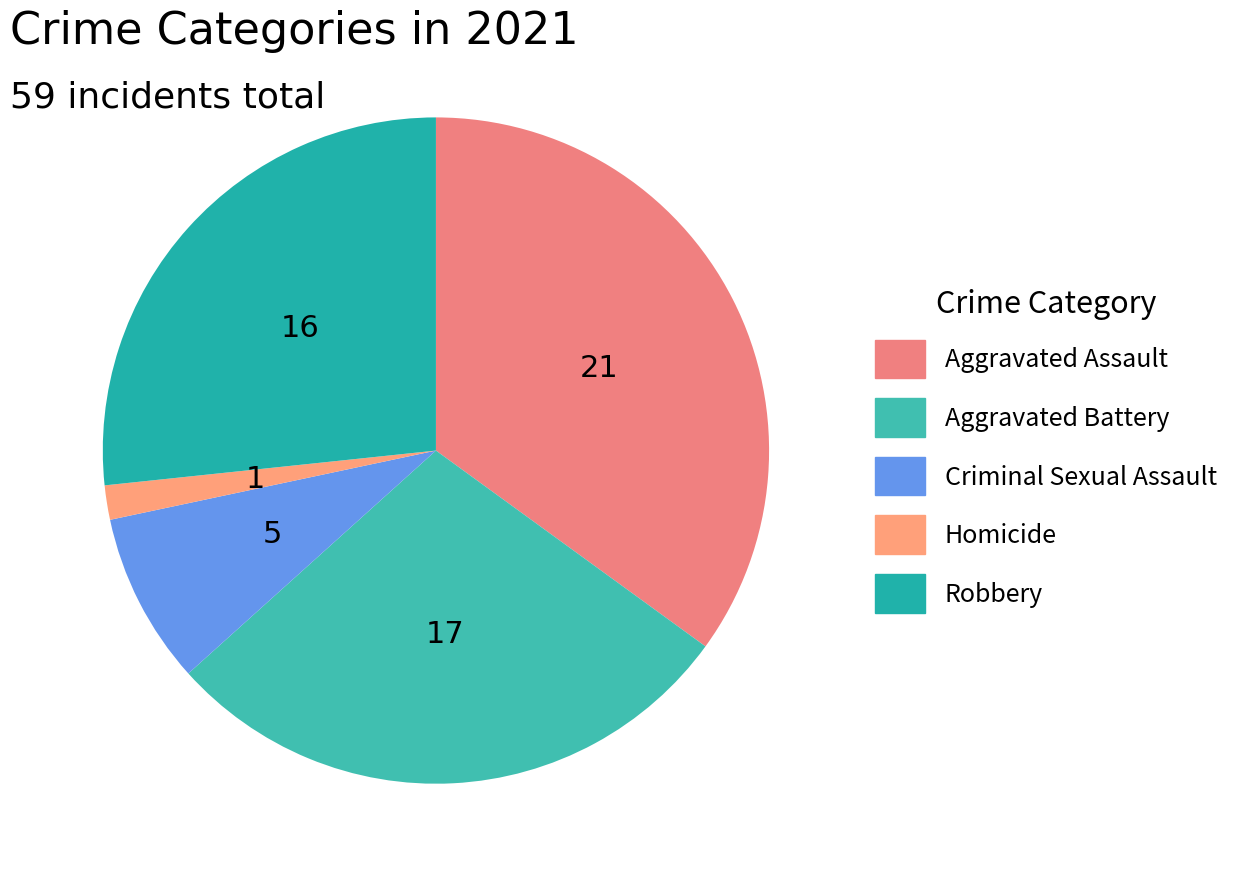

How many segments does this pie chart have?

5